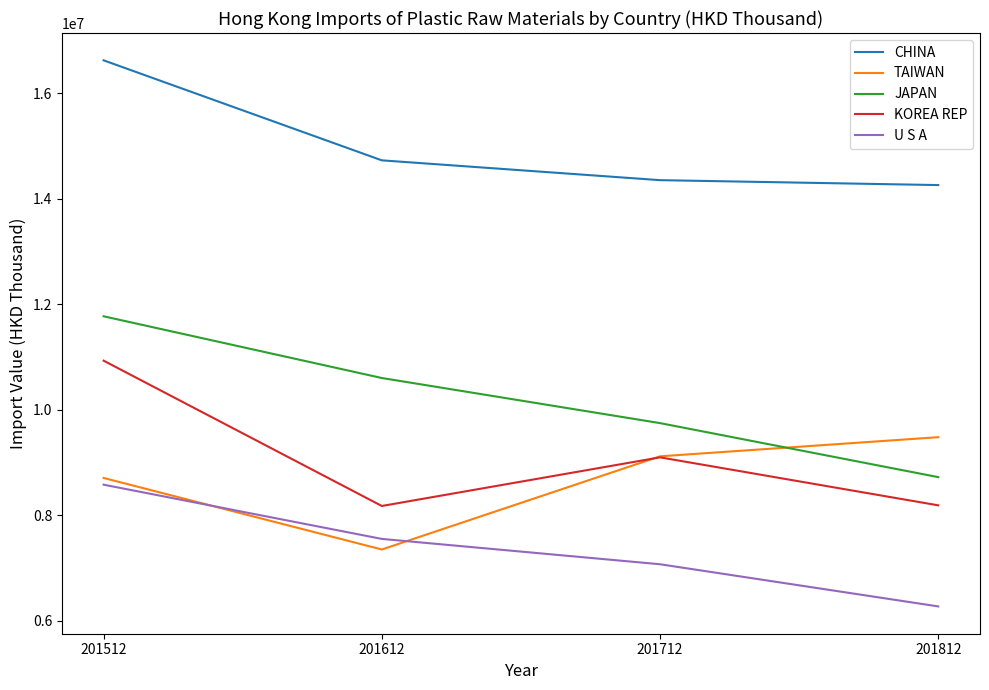

Where does the U S A series first go above 7553537?

201512